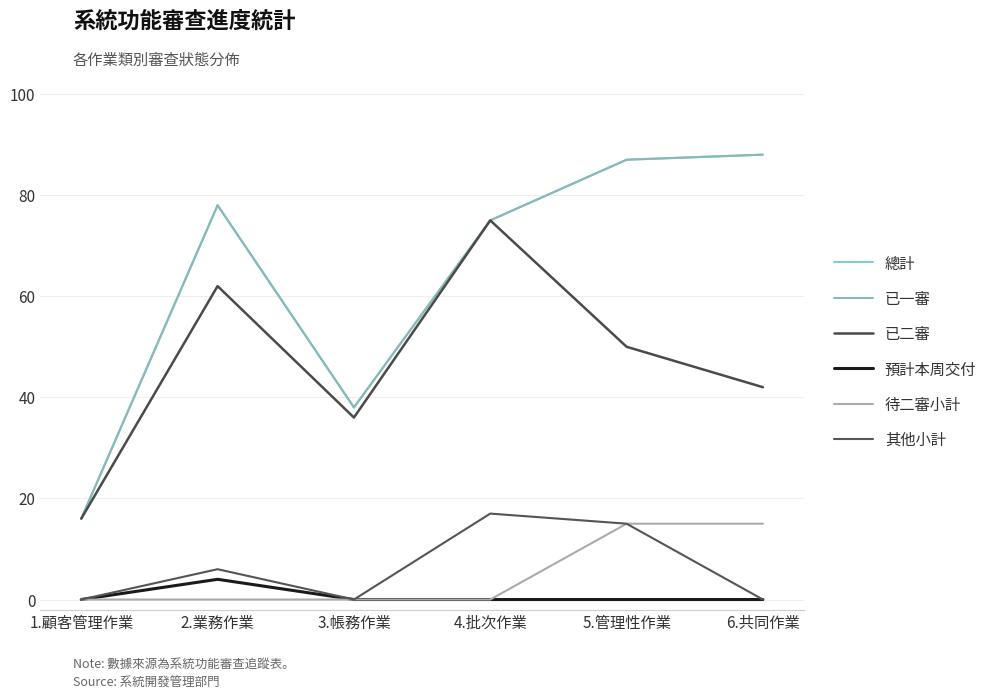

Does the chart have visible grid lines?

Yes